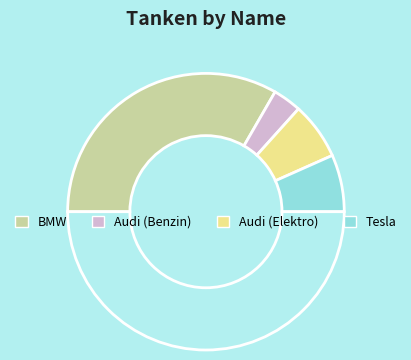

How many segments does this pie chart have?

5